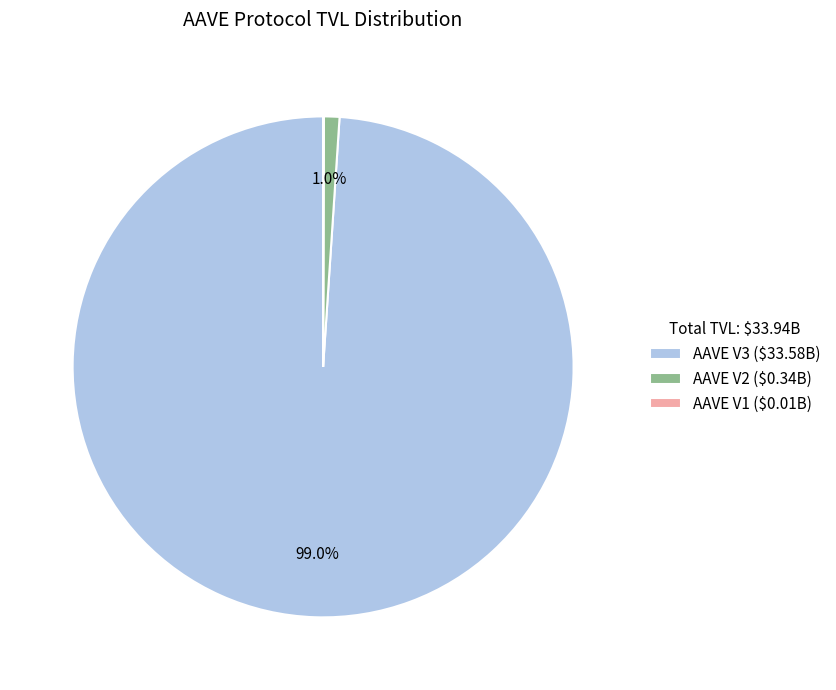

Does any single category account for the majority?

Yes